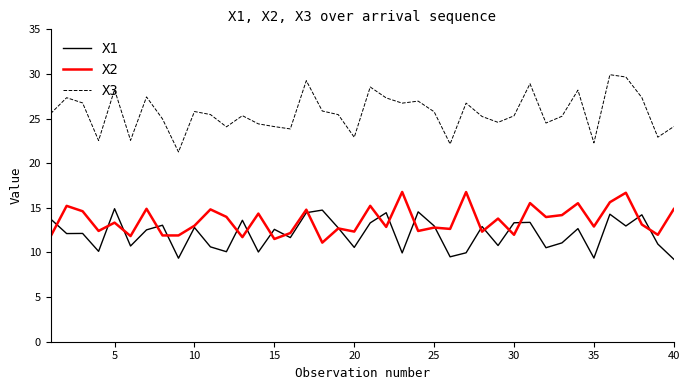

Which series has the largest total across all categories?

X3